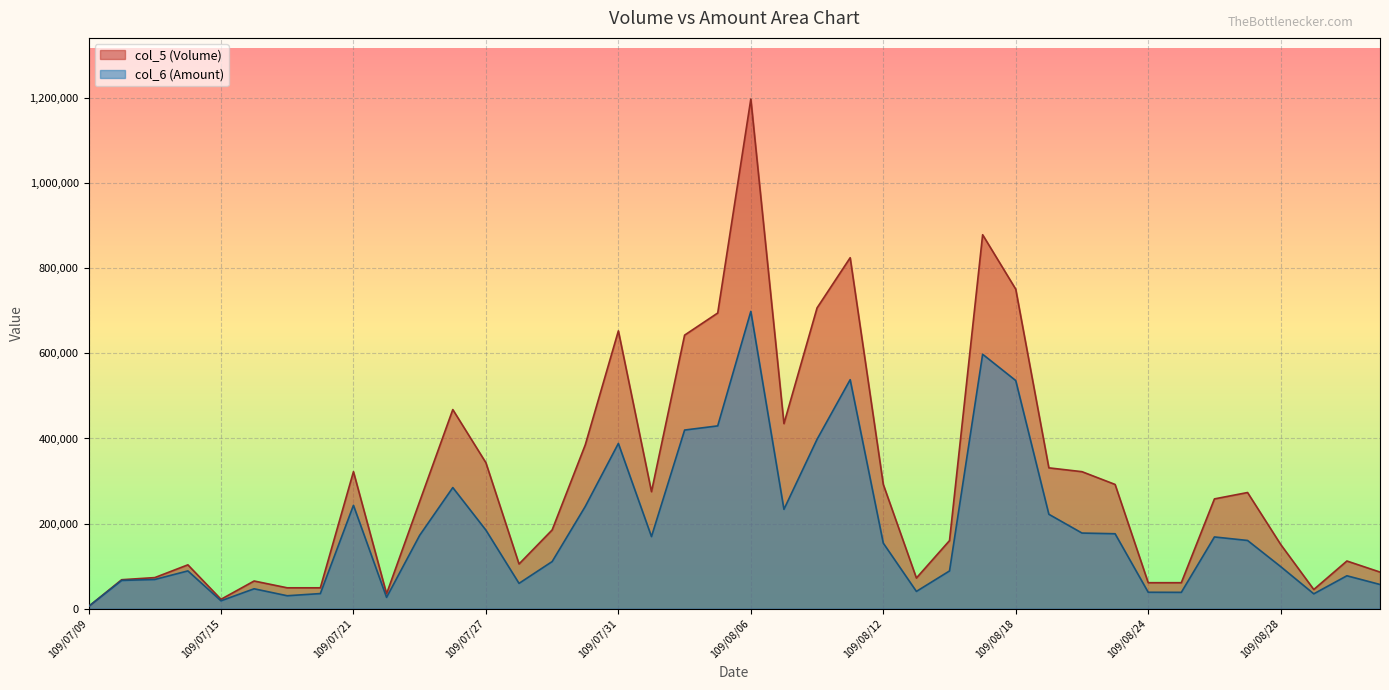

At which category does col_6 (Amount) reach its first local valley?

109/07/15